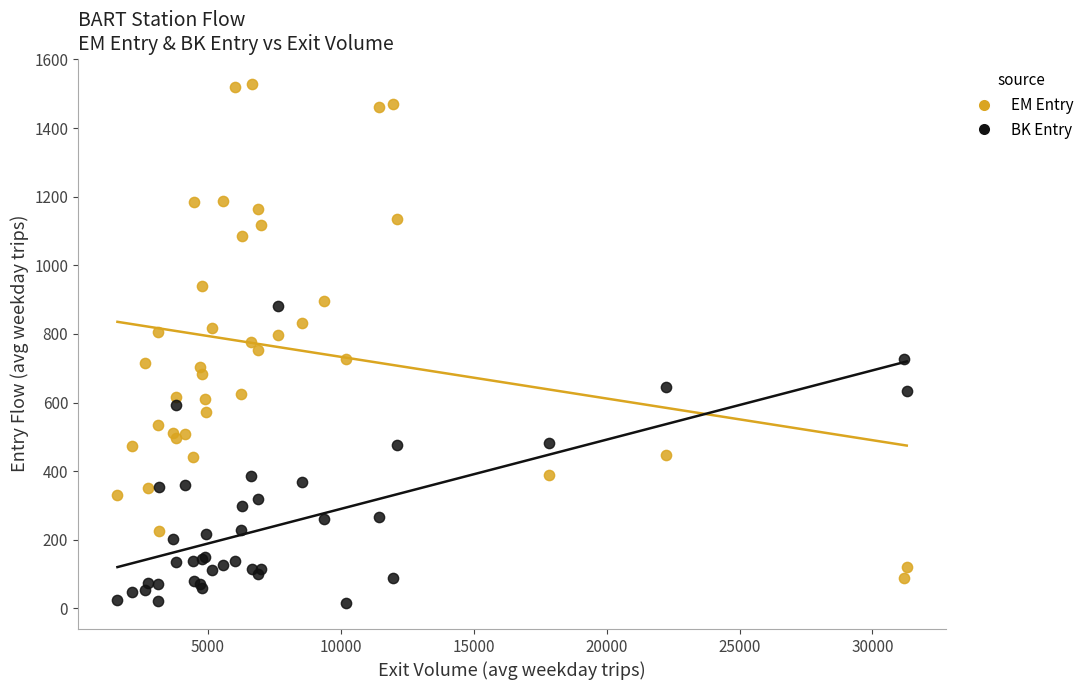

Which series contains the lowest Y value?

BK Entry